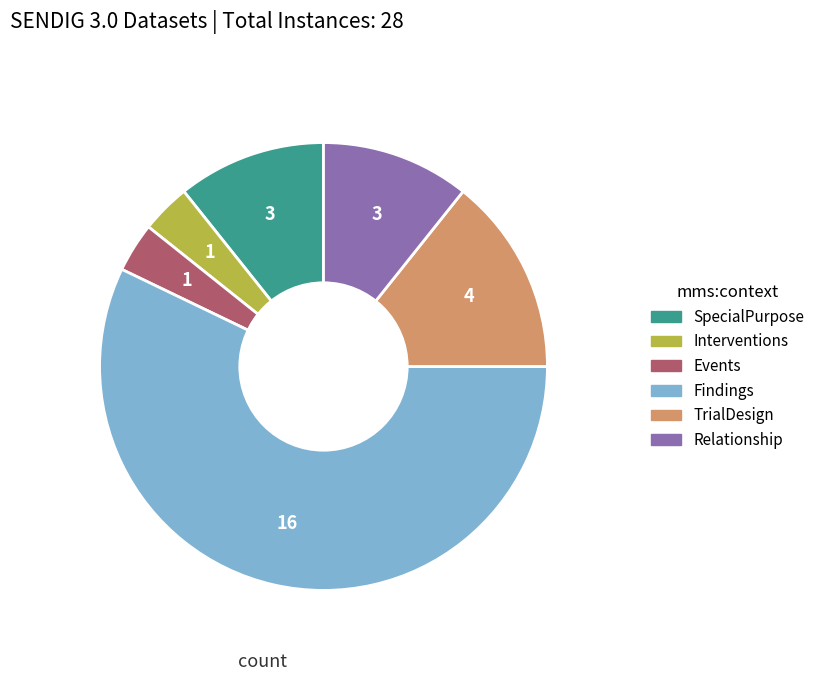

Is there any slice that represents more than half of the pie?

Yes